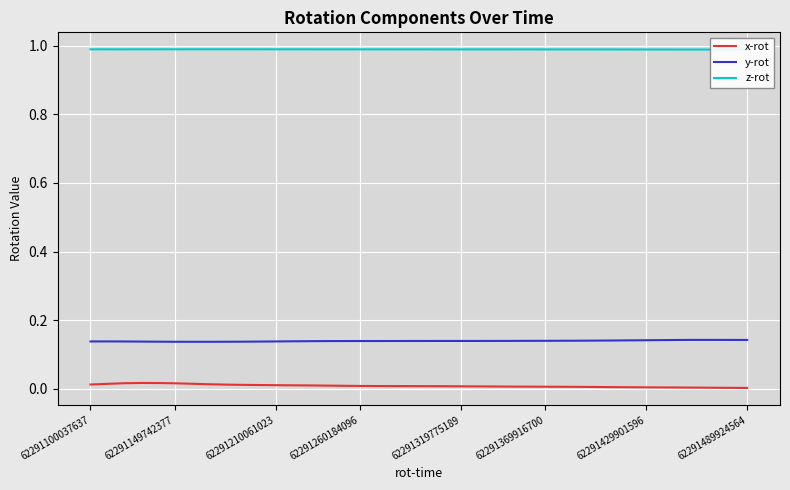

Is the value of y-rot at 34 greater than the value of z-rot at 8?

No